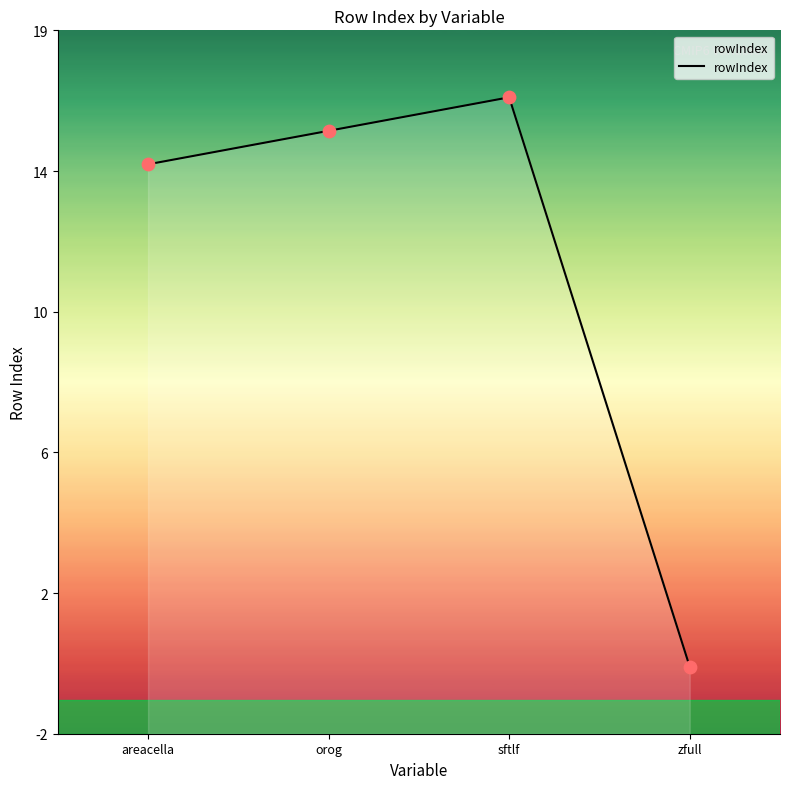

What is the ratio of the value at sftlf to the value at orog?

1.1